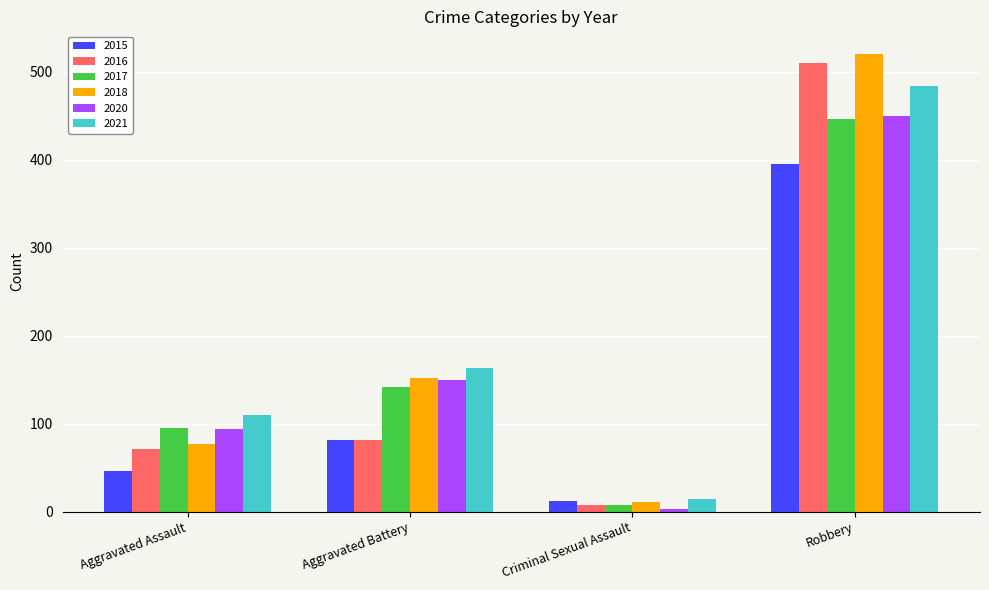

What is the spread (max minus min) of values at Aggravated Assault?

64